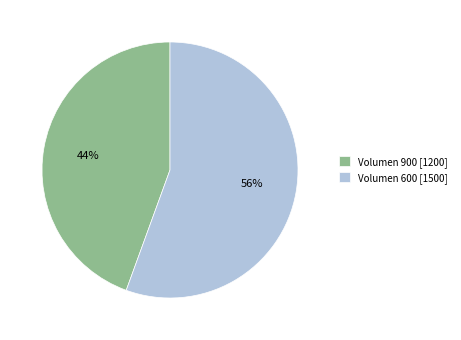

How many segments does this pie chart have?

2